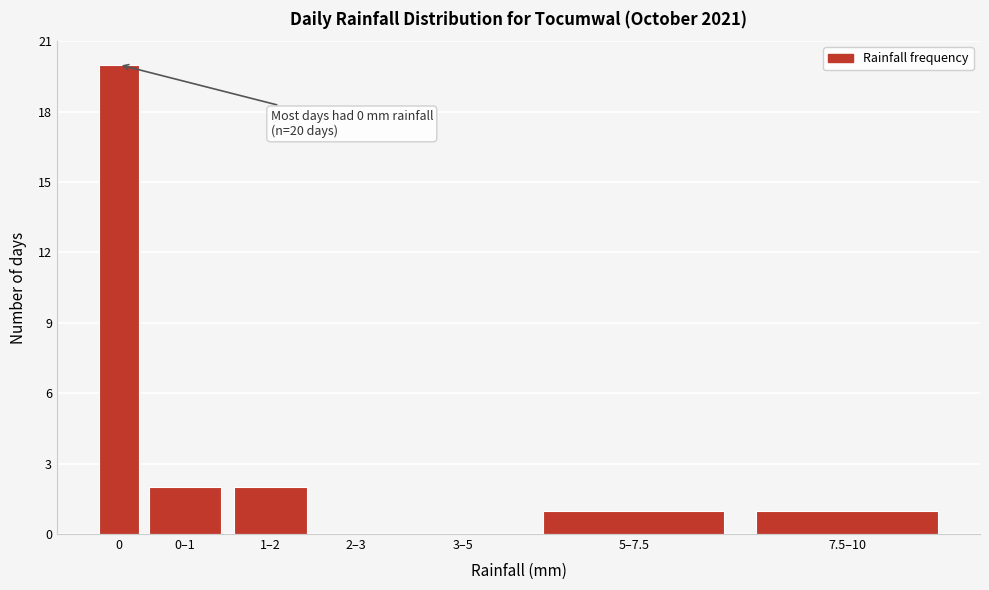

What is the maximum value shown in the chart?

20